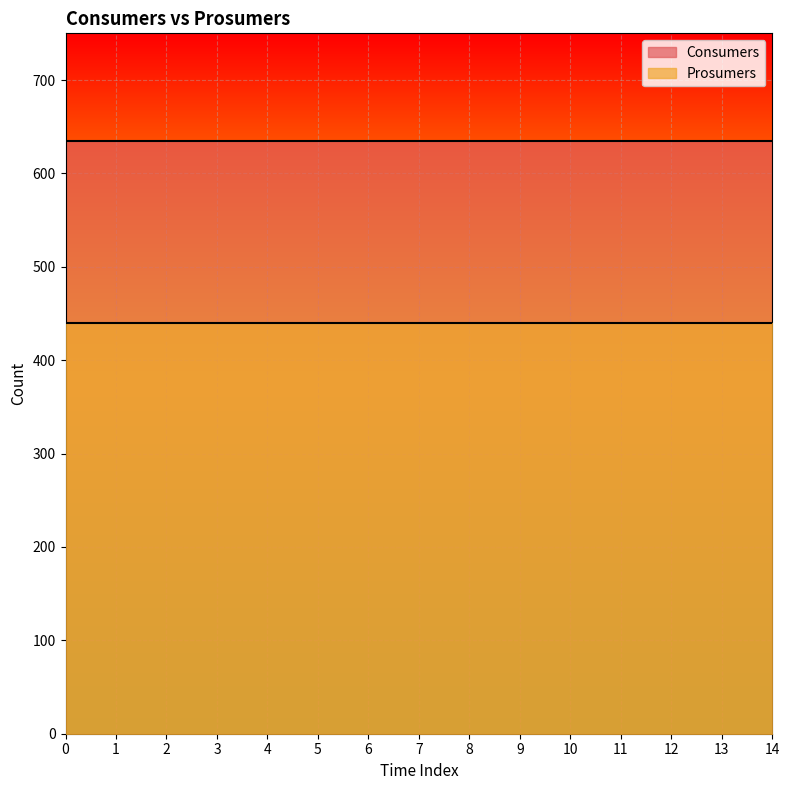

Is the value of Consumers at 3 greater than the value of Prosumers at 2?

Yes